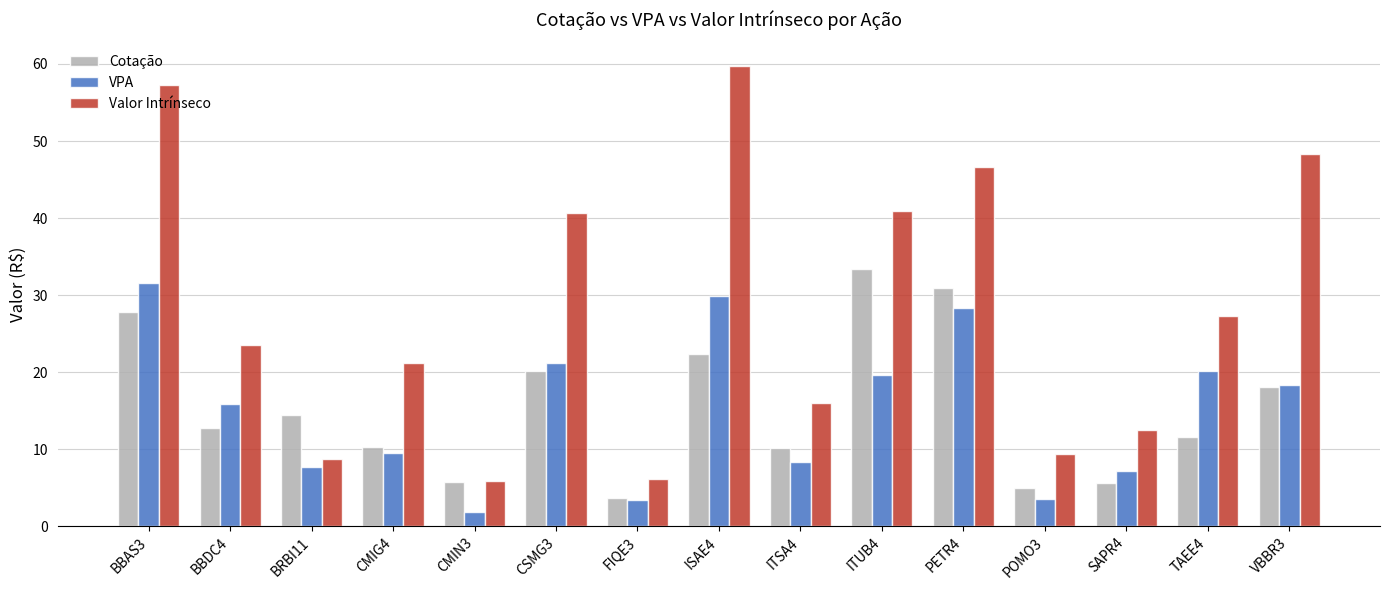

What is the difference between the maximum and minimum values in the Cotação series?

29.8